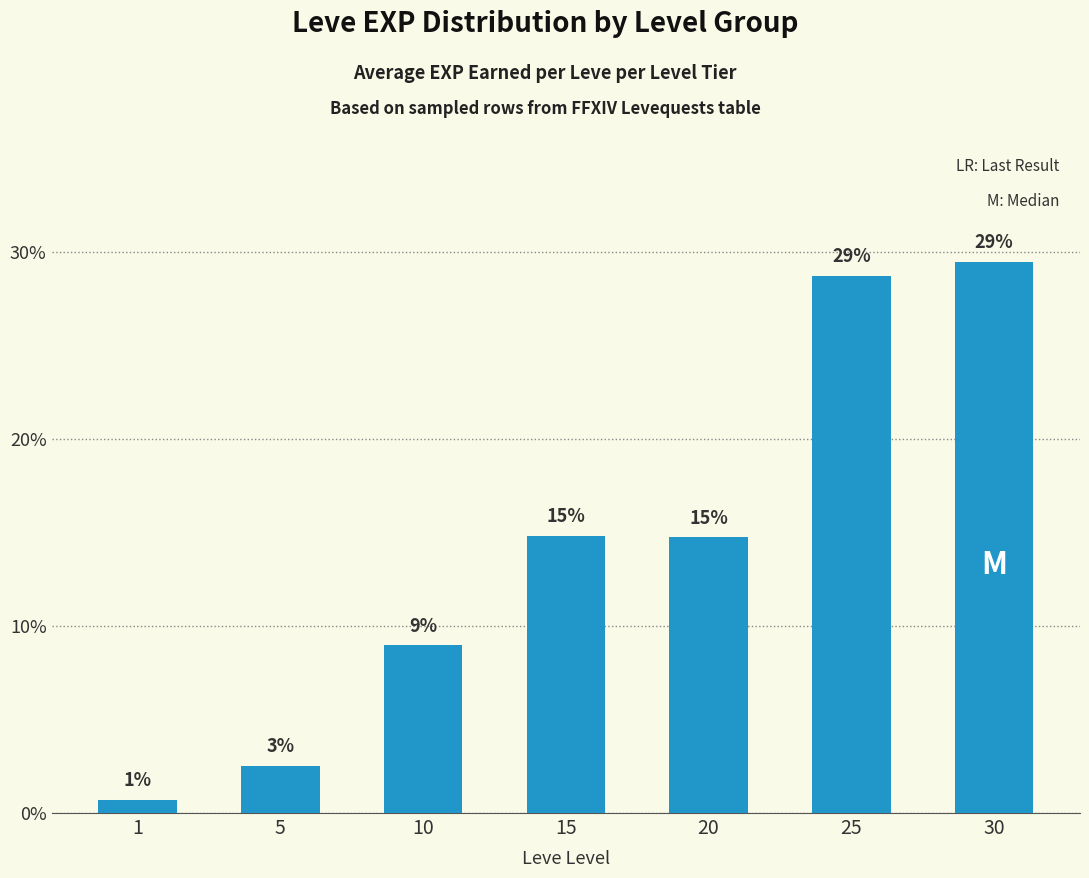

How many bars are there in total?

7